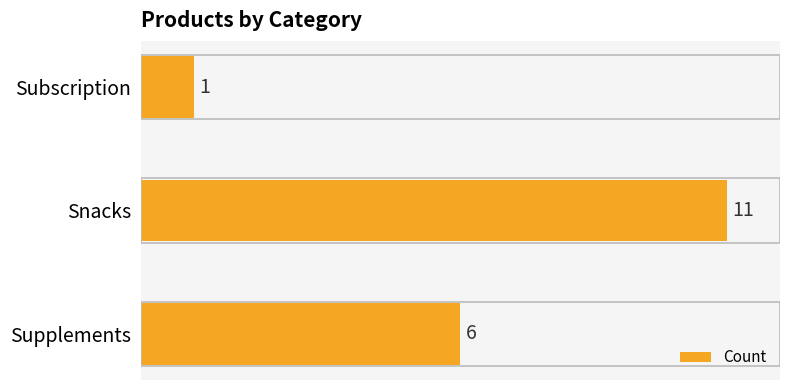

Reading bottom to top, transcribe all the data shown in this chart.

Supplements=6	Snacks=11	Subscription=1